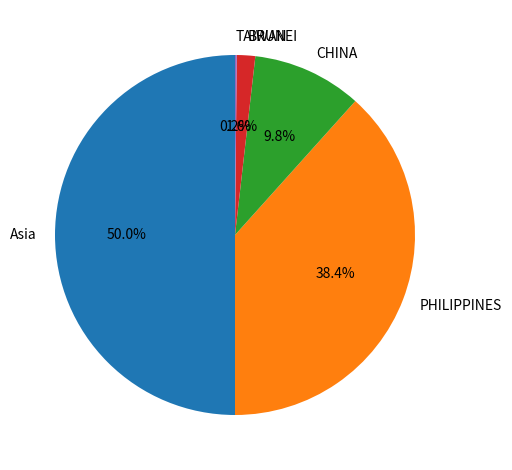

To the nearest percent, what percentage of the pie is PHILIPPINES?

38%